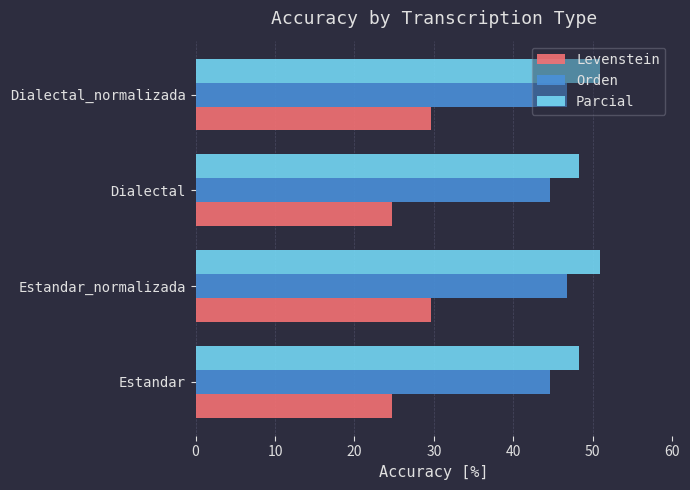

What is the difference between the Parcial values at Estandar and Estandar_normalizada?

2.7